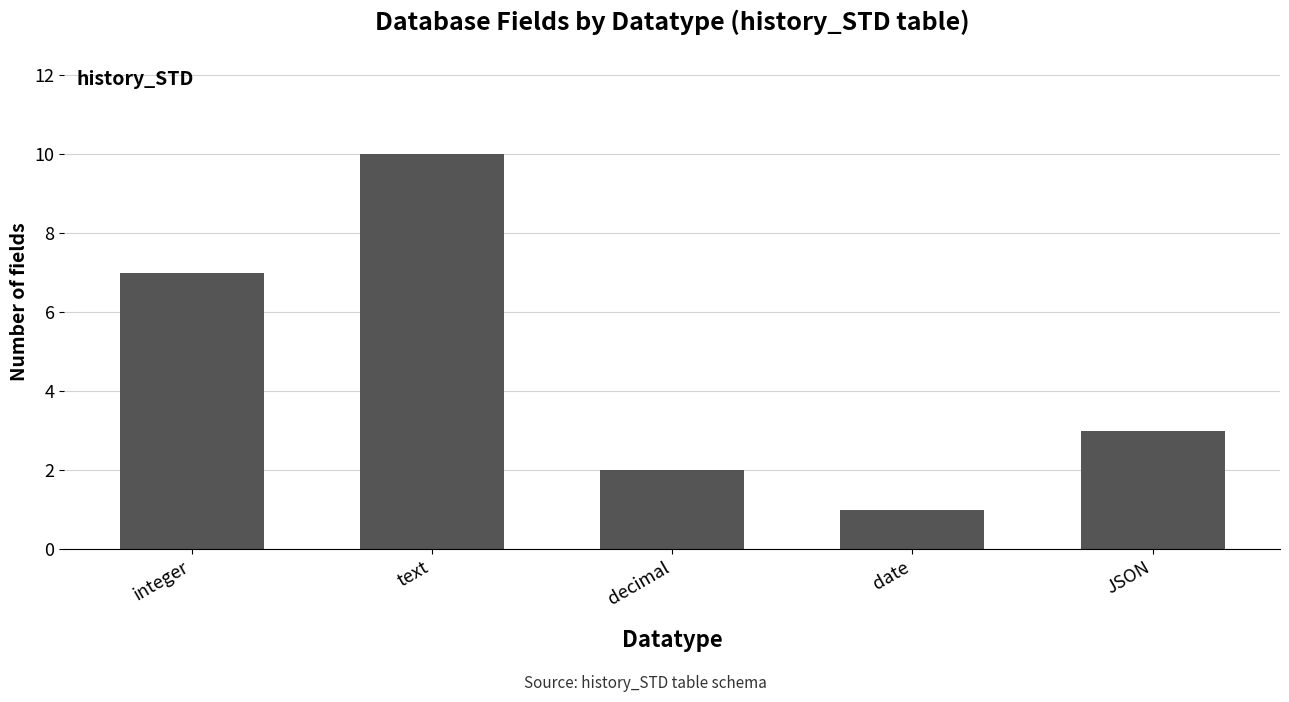

What is the greatest value displayed?

10